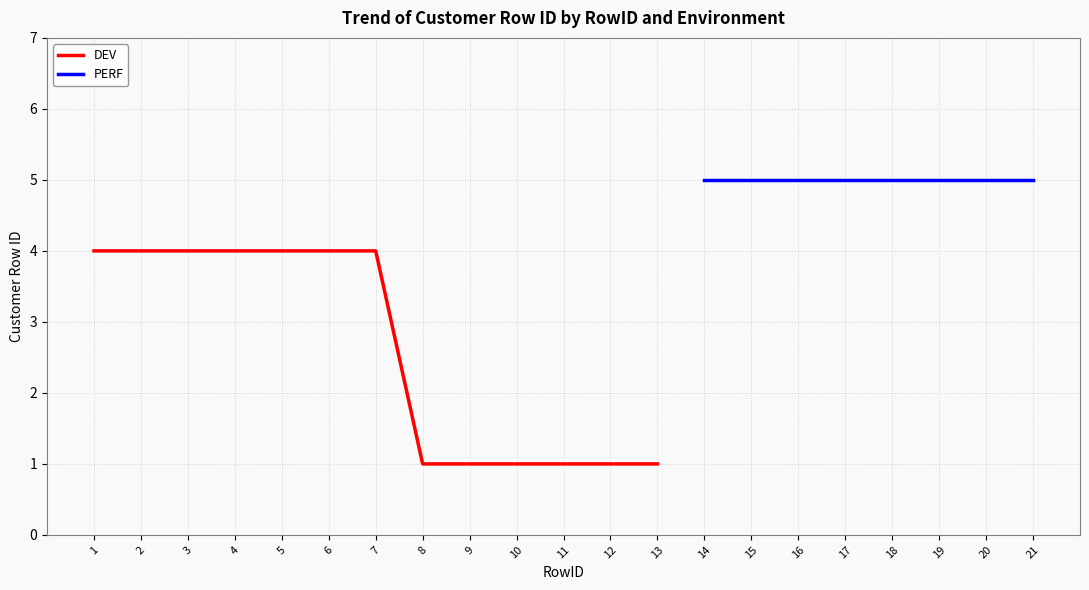

True or false: the data has more than 1 interior local peaks.

False